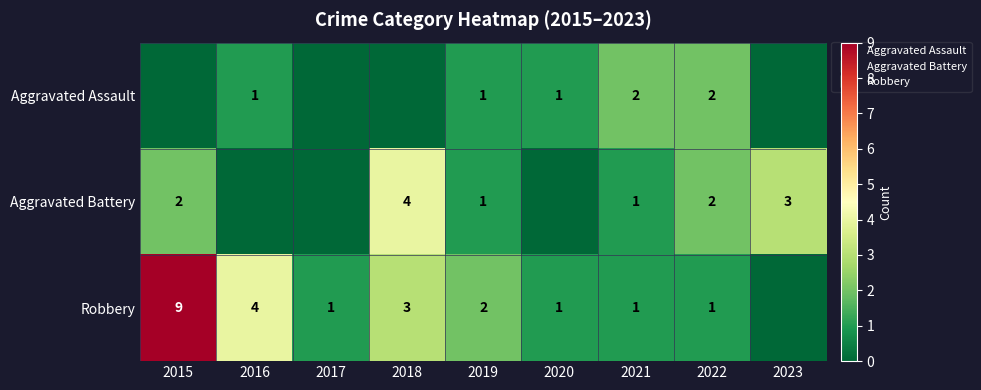

Count the number of data series in this chart.

3